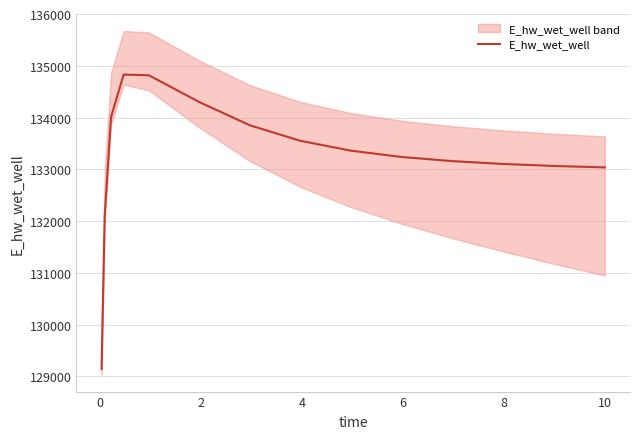

Does the chart display data point markers on the line(s)?

No